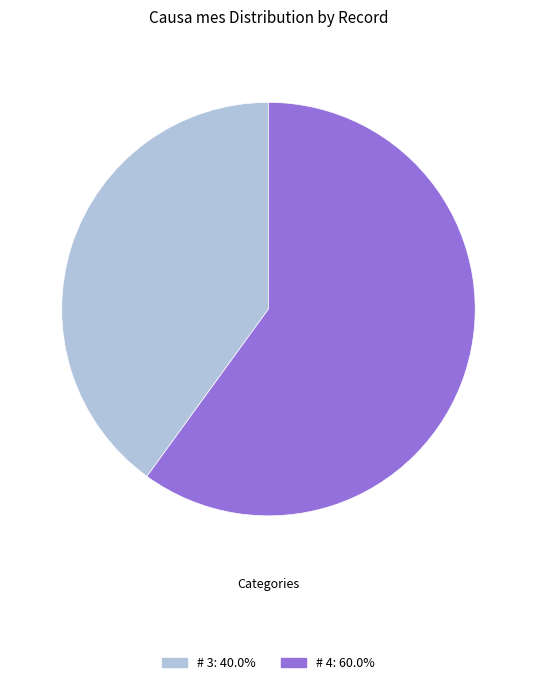

Is there a majority slice in this chart?

Yes